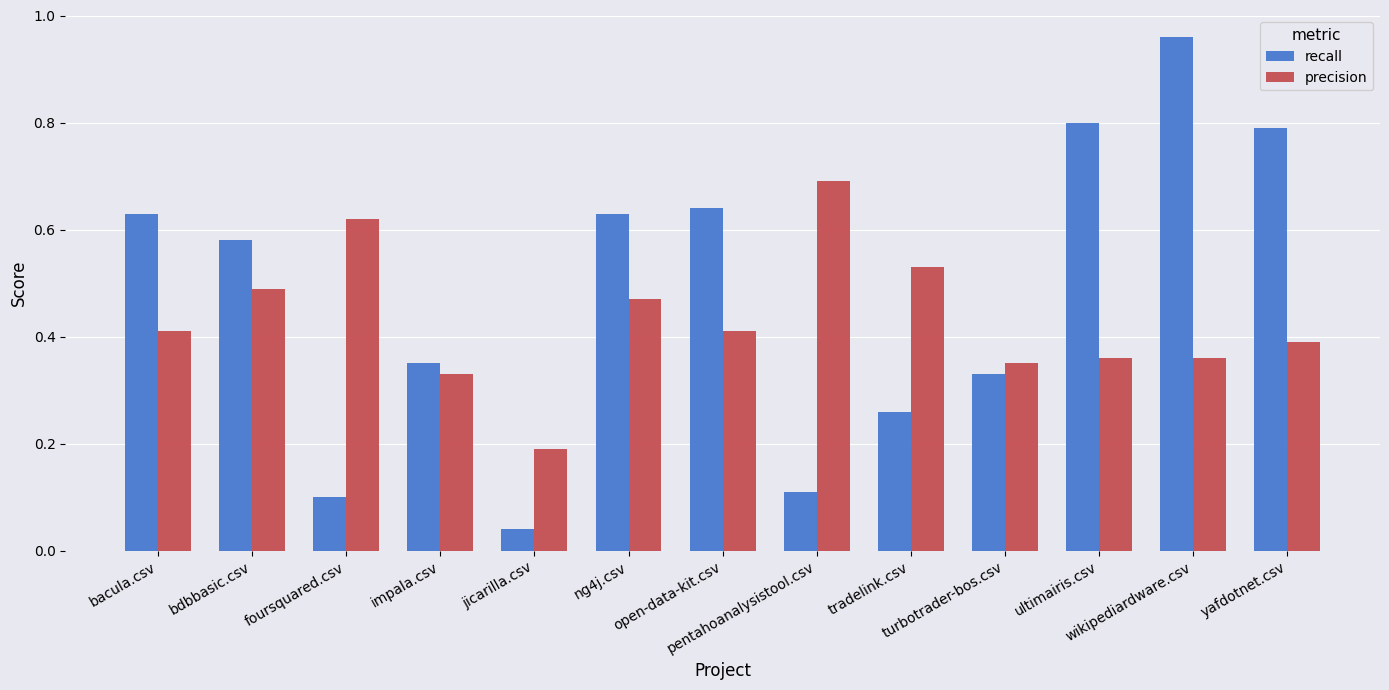

List the series in order of their overall mean, lowest first.

precision, recall